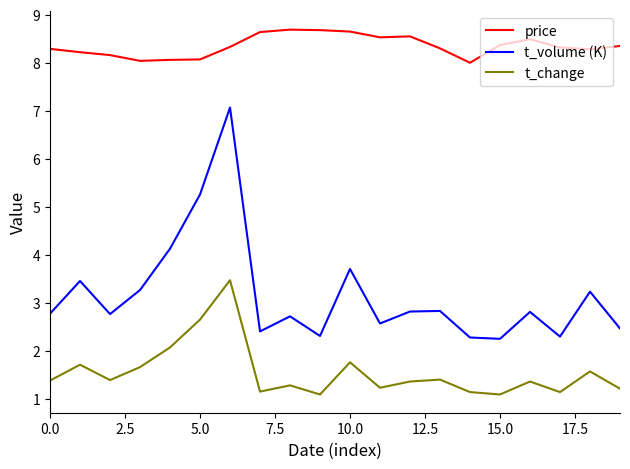

What is the difference between the maximum and minimum values in the t_volume (K) series?

4.8